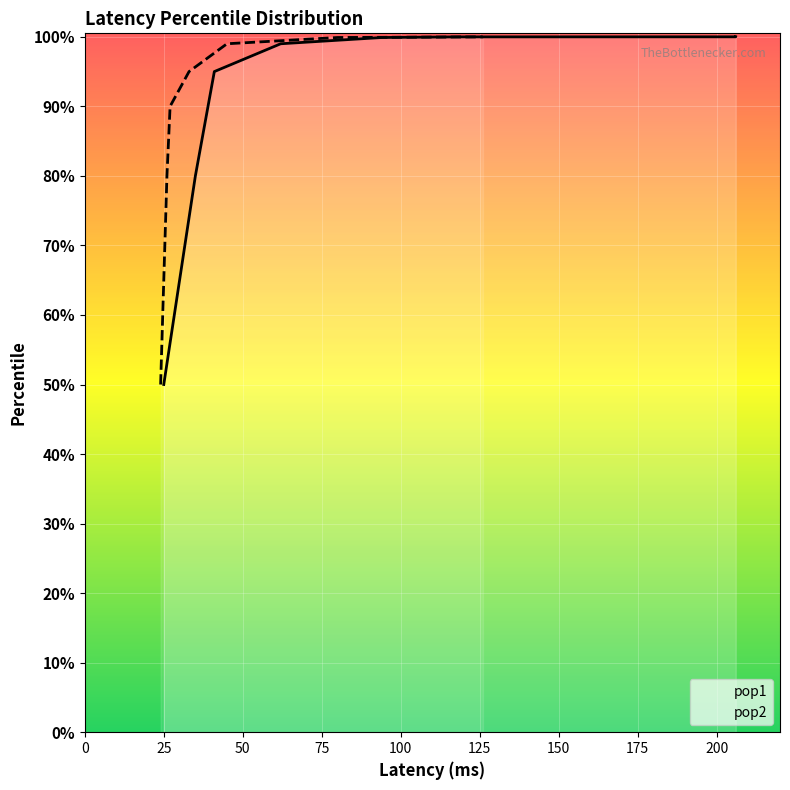

Between 100 and 125, which series saw the biggest shift?

pop1